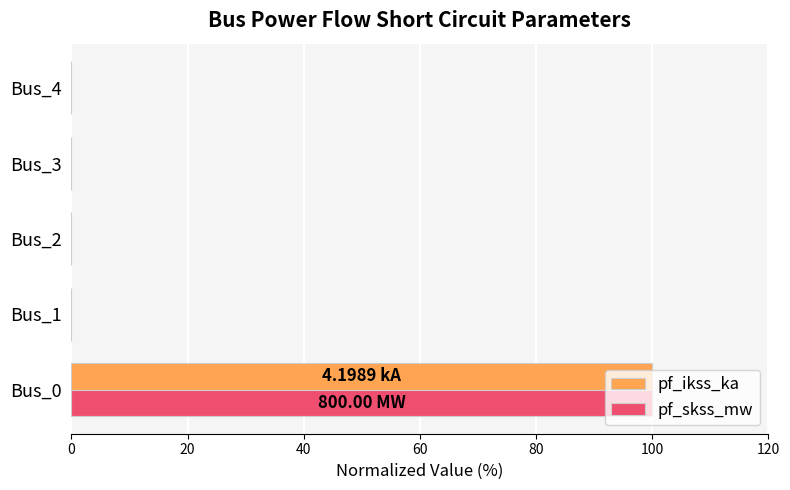

What are all the series names shown in the legend?

pf_ikss_ka, pf_skss_mw